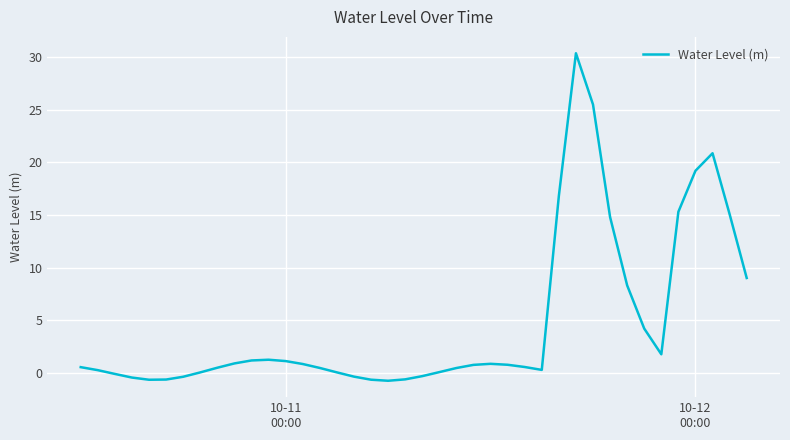

What is the minimum value shown in the chart?

-0.7